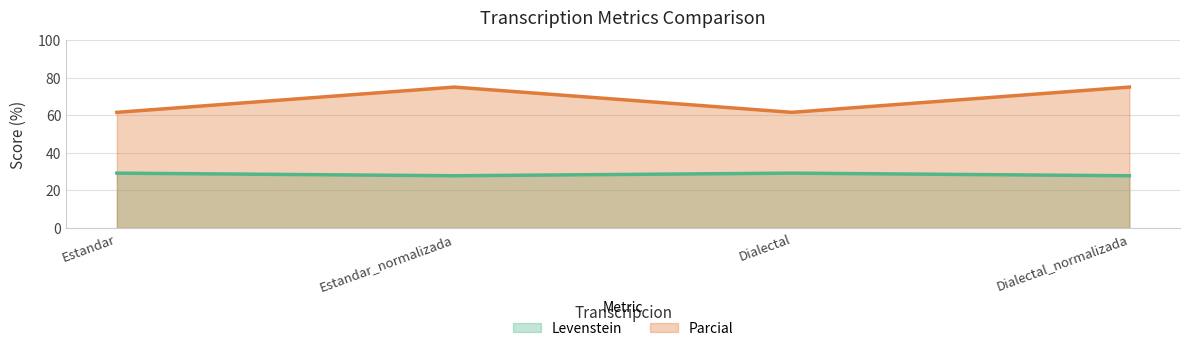

What is the difference between the second highest and minimum values in the Parcial series?

13.5